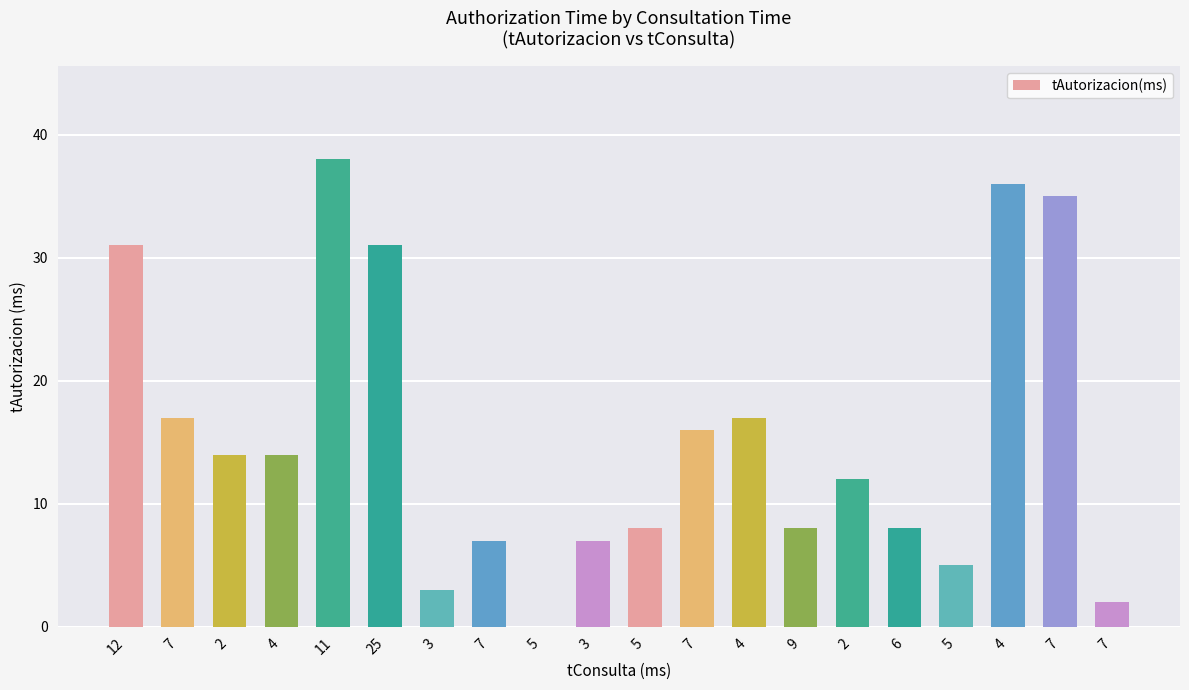

The value at 7 is 17. True or false?

True